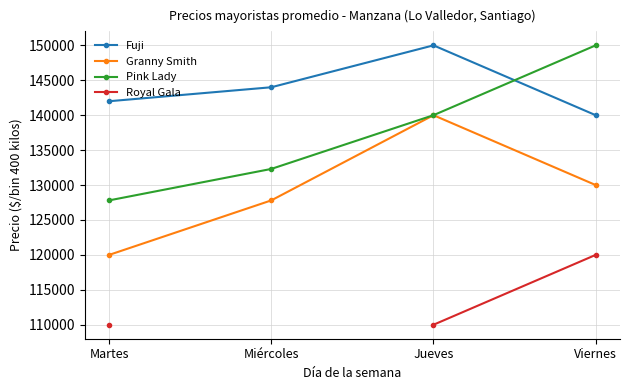

Where is Pink Lady nearest to the value 138902?

Jueves